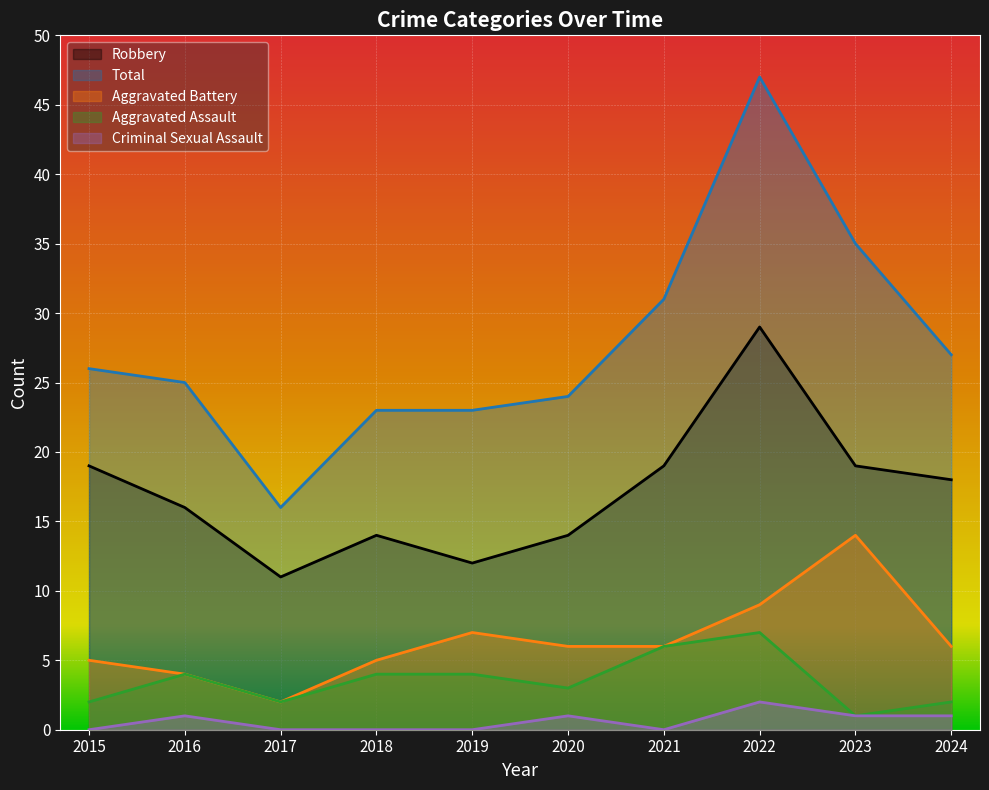

Which series changed the most between 2016 and 2020?

Robbery